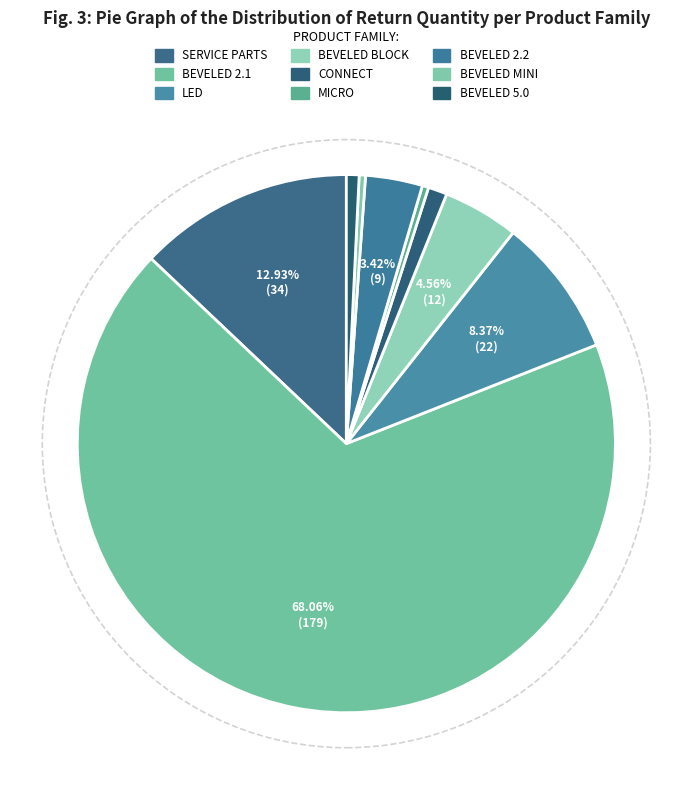

What is the smallest slice in the pie chart?

MICRO